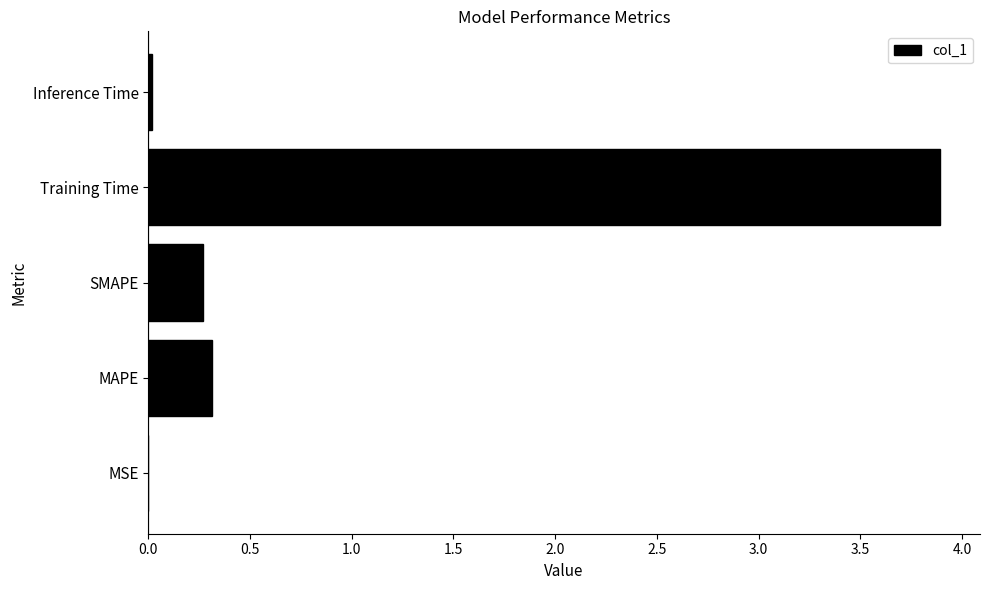

What is the sum of all values?

4.5